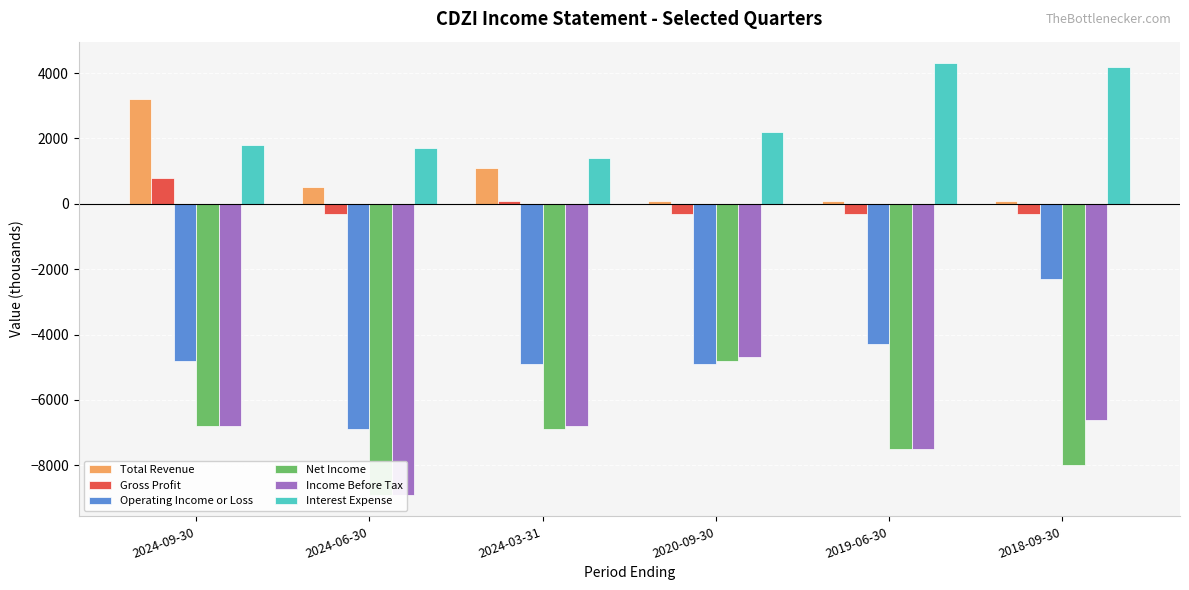

What is the sum of all Gross Profit values?

-300